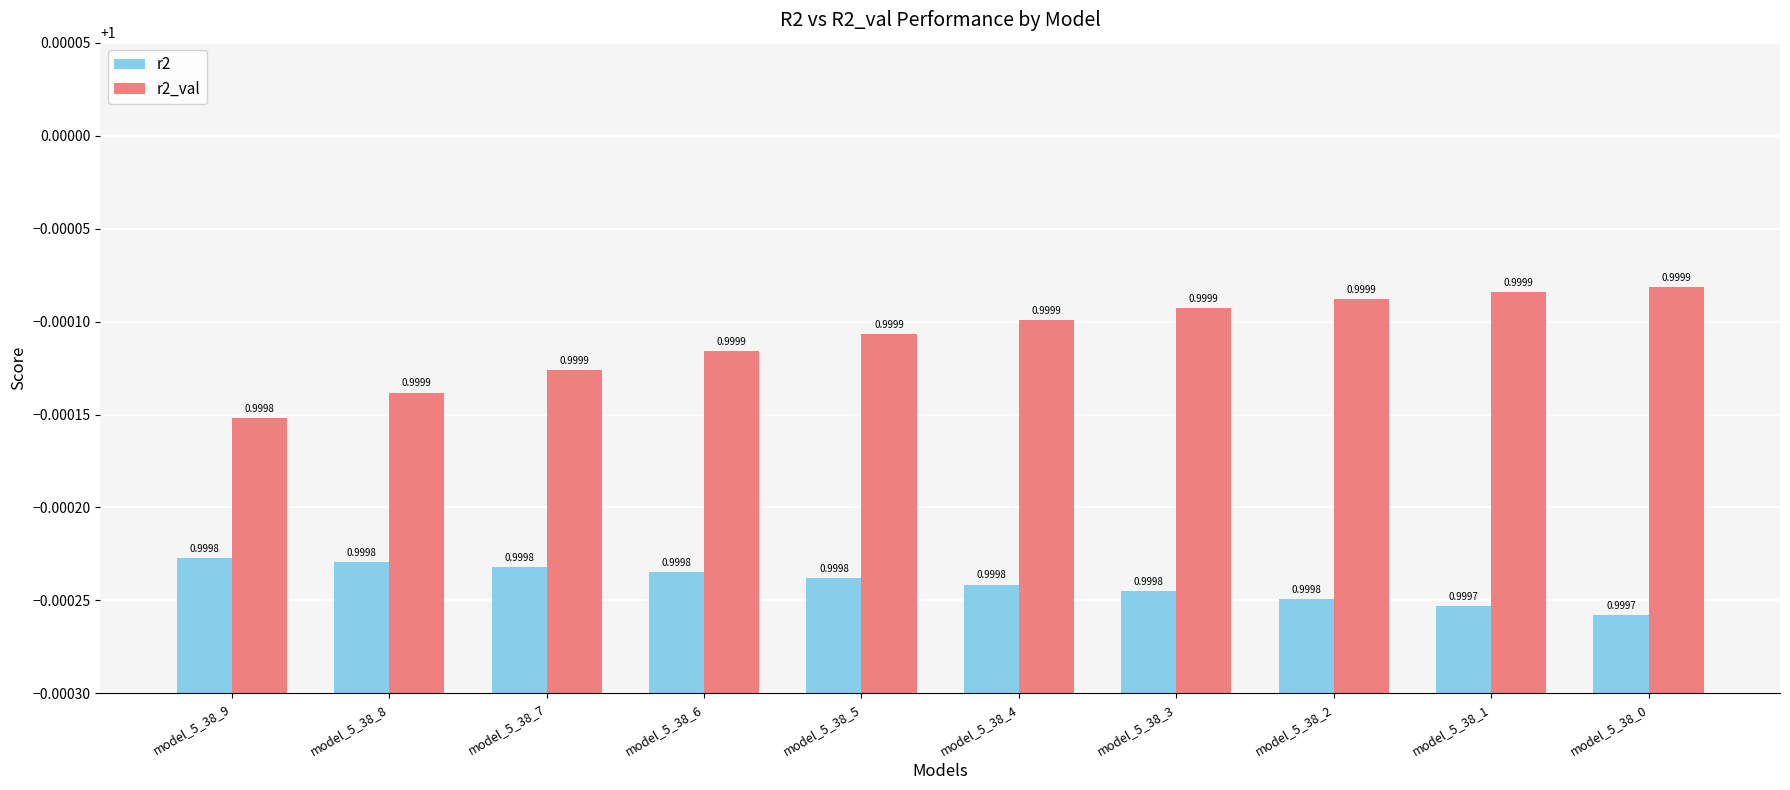

Reading right to left, list all the values displayed in this chart.

r2: 1.0	1.0	1.0	1.0	1.0	1.0	1.0	1.0	1.0	1.0
r2_val: 1.0	1.0	1.0	1.0	1.0	1.0	1.0	1.0	1.0	1.0